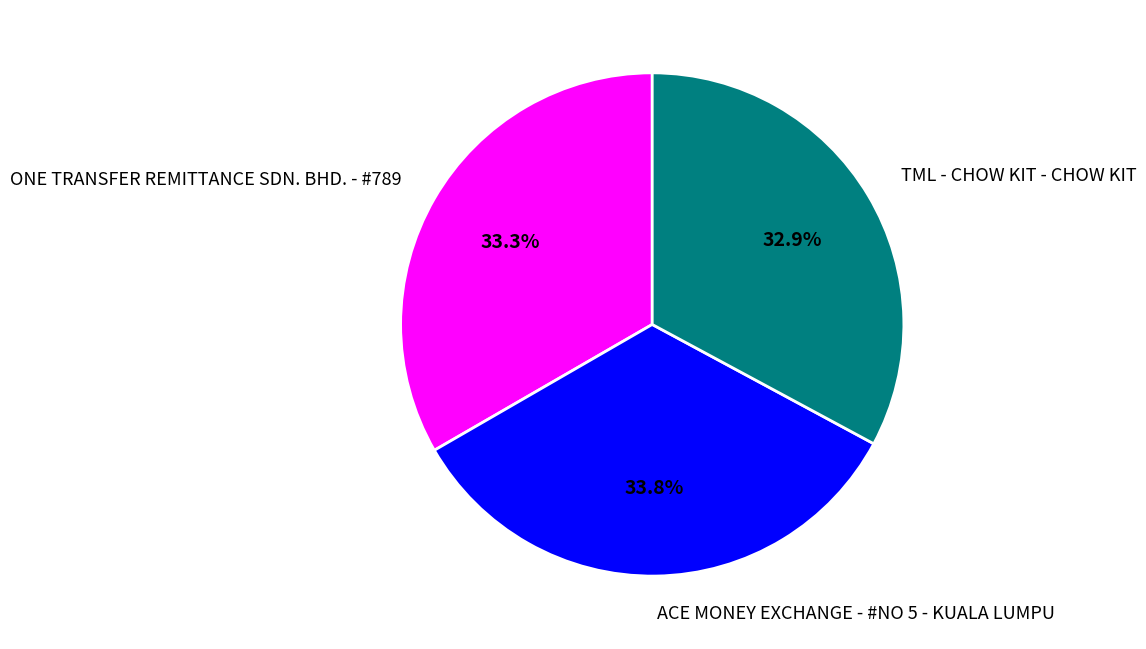

To the nearest percent, what is the difference between the largest and smallest slice percentages?

1%